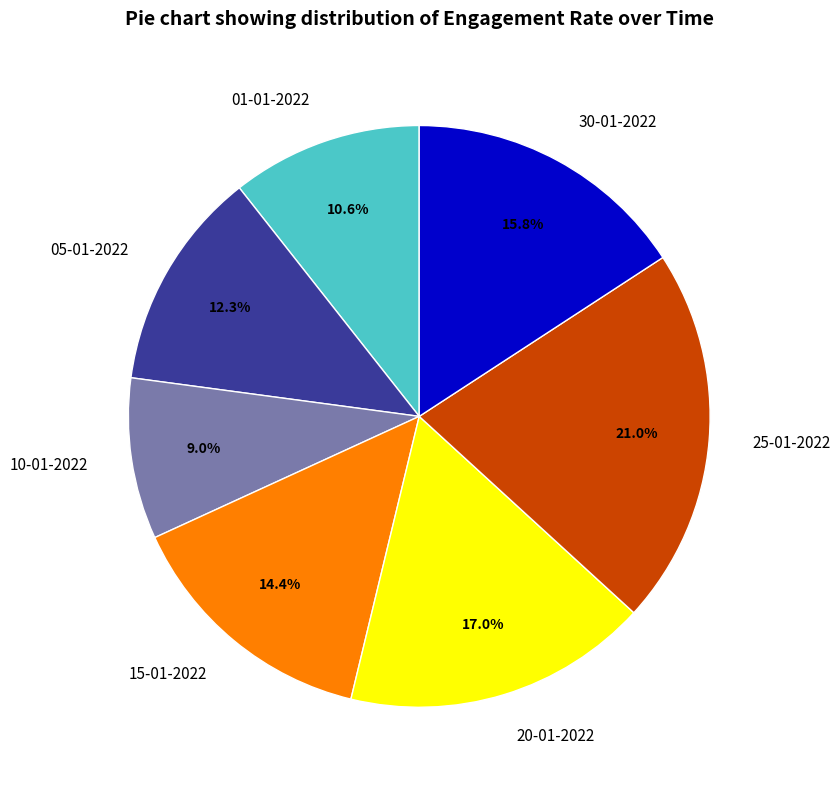

Does any single category account for the majority?

No